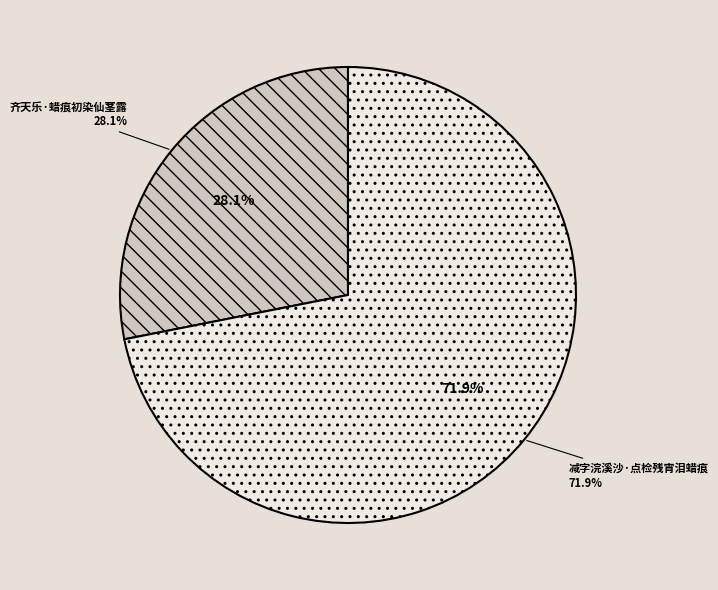

What is the largest slice in the pie chart?

减字浣溪沙·点检残宵泪蜡痕